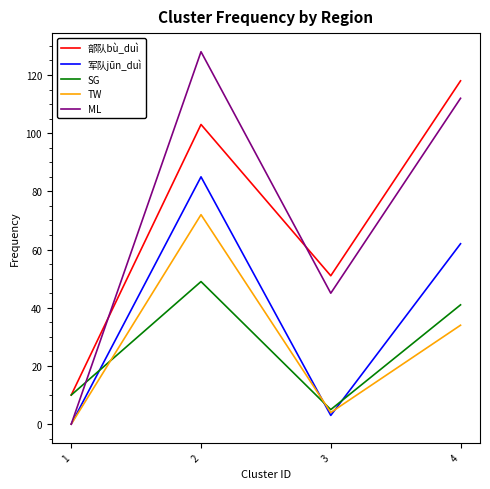

At which category is the sum across all series the highest?

2